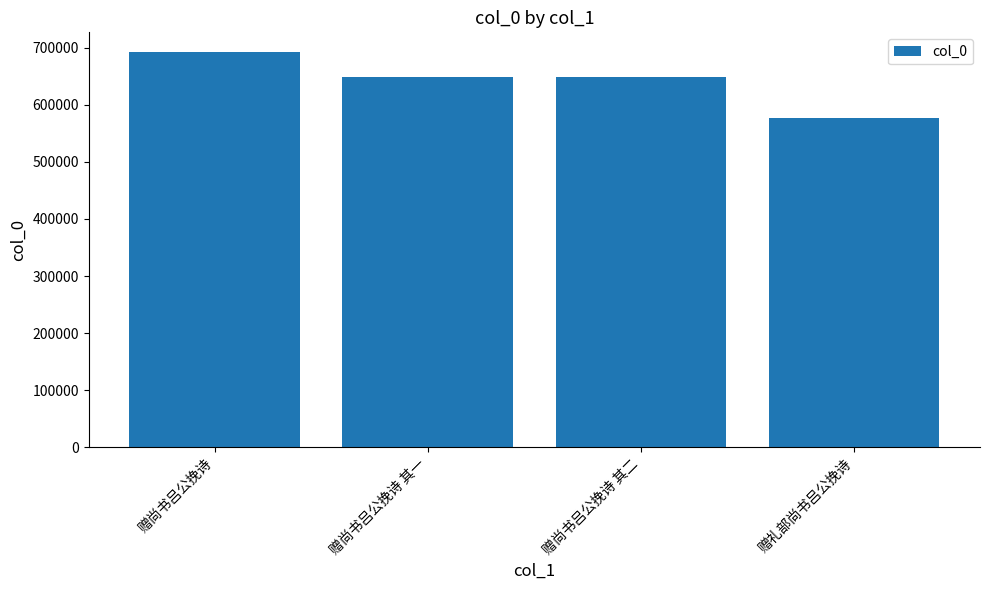

What is the ratio of the value at 赠尚书吕公挽诗 其二 to the value at 赠礼部尚书吕公挽诗?

1.1